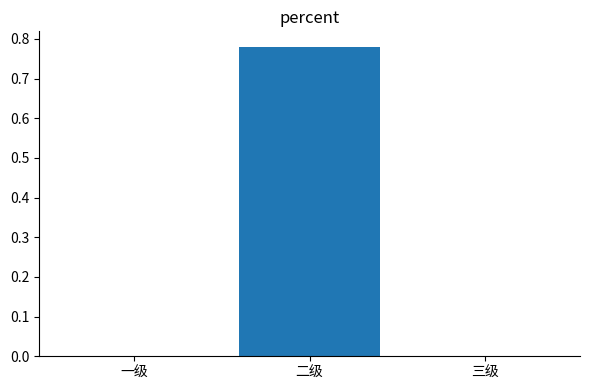

How many series are shown in this chart?

1